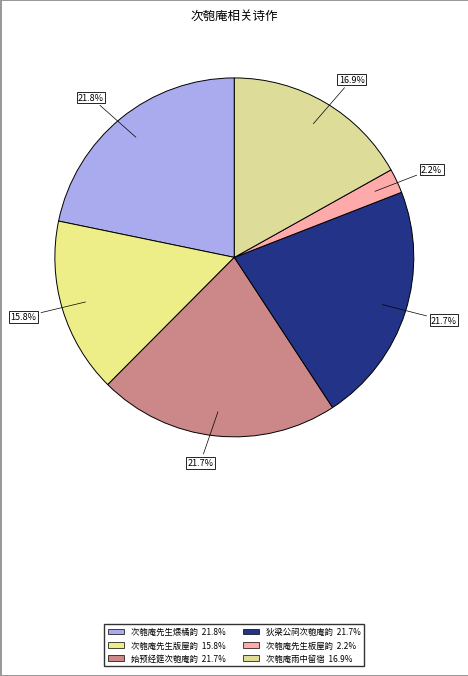

How many slices are in this pie chart?

6